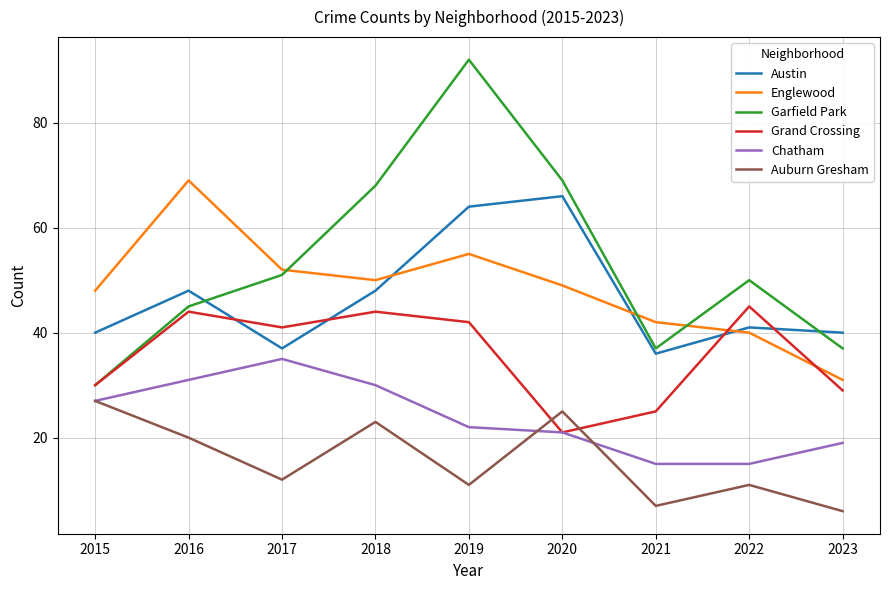

Read the Garfield Park value at 2019.

92